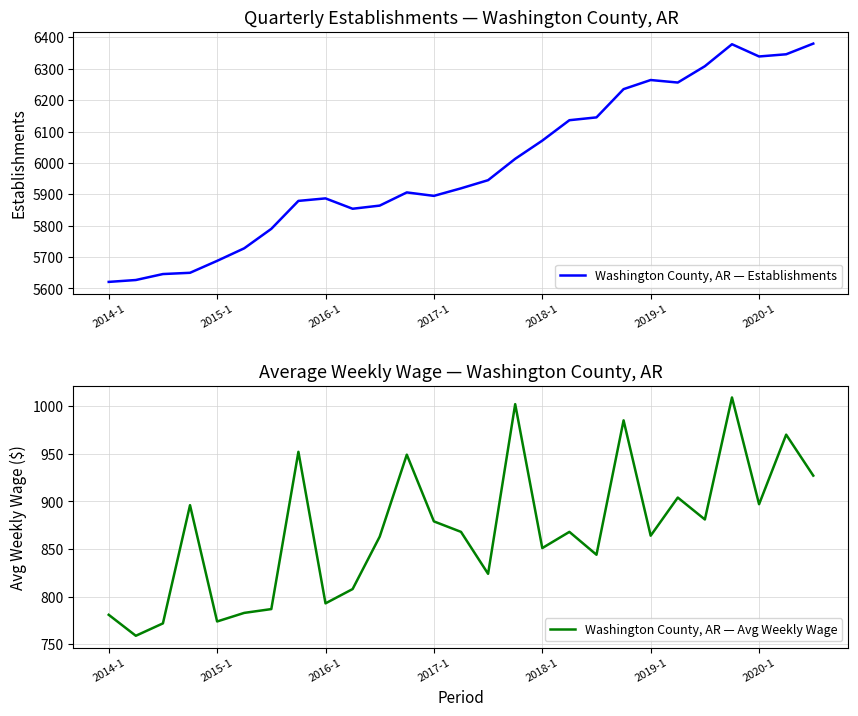

What is the lowest value of the Washington County, AR — Establishments series?

5621